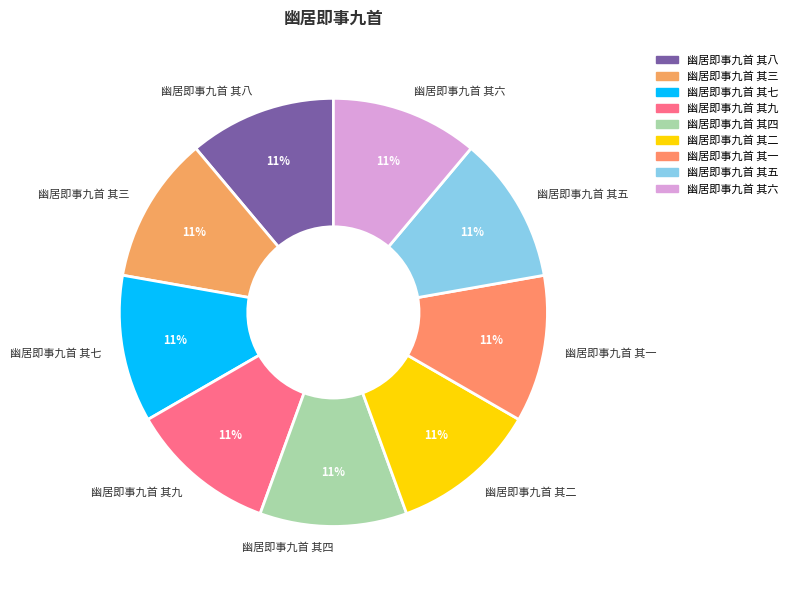

Is it true that 幽居即事九首 其六 is 23% of the pie?

False